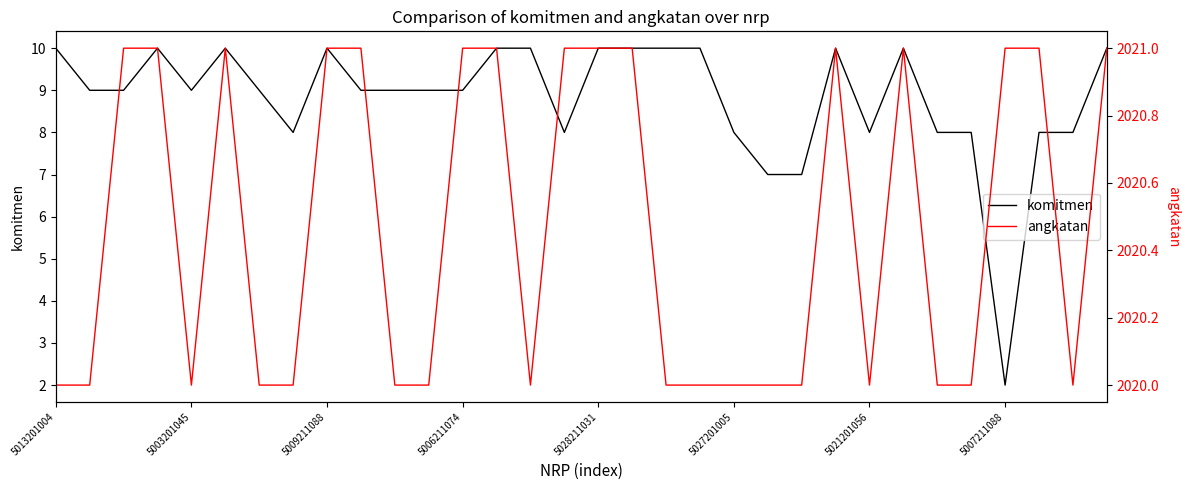

What is the difference between the maximum and minimum values in the komitmen series?

8